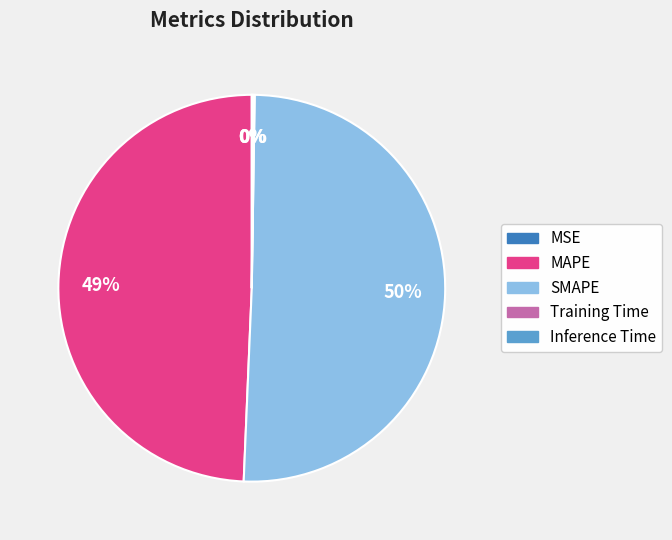

True or false: SMAPE accounts for 50% of the total.

True